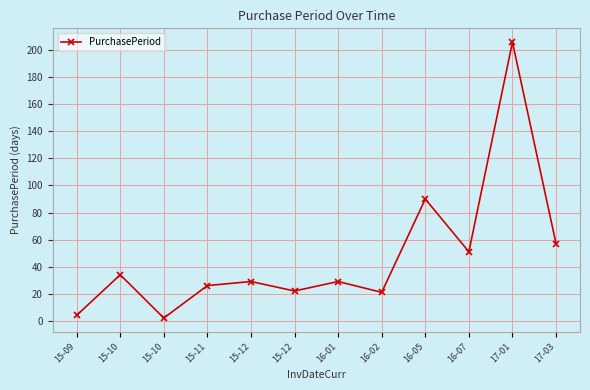

Is this an area chart (filled region under the line)?

No